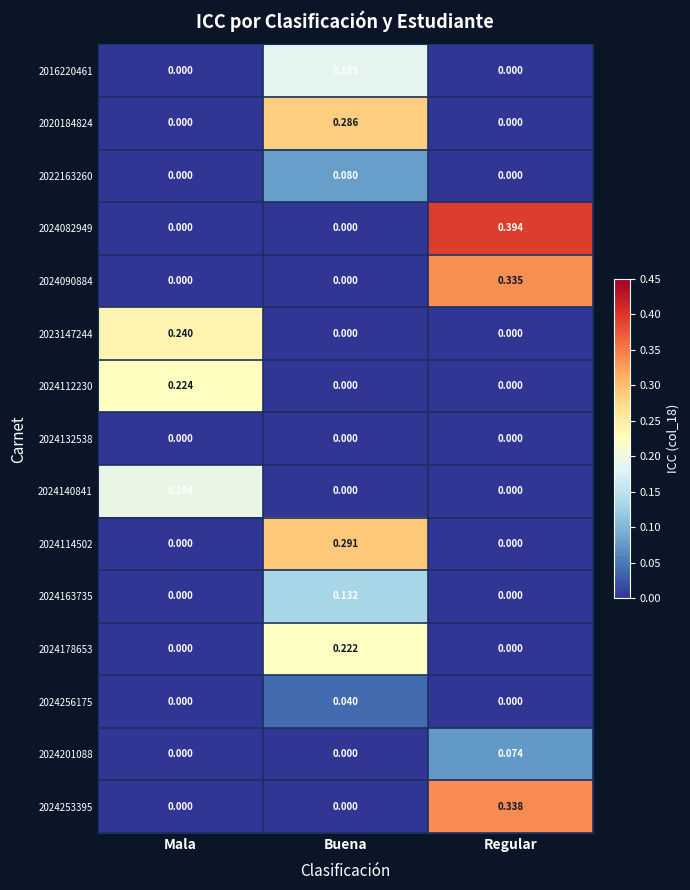

Which series changed the most between Buena and Regular?

2024082949